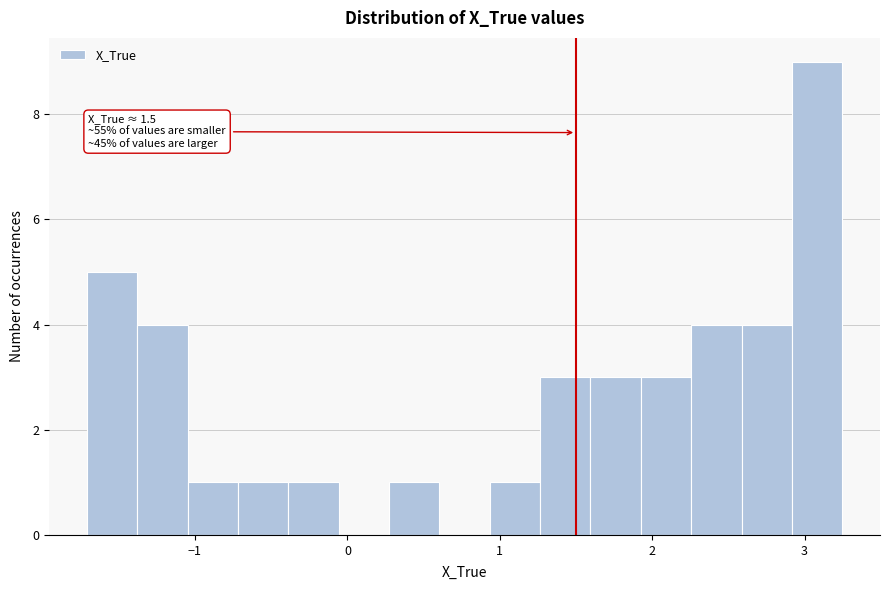

Read against the x-axis, roughly where is the centre of the tallest bar?

3.1